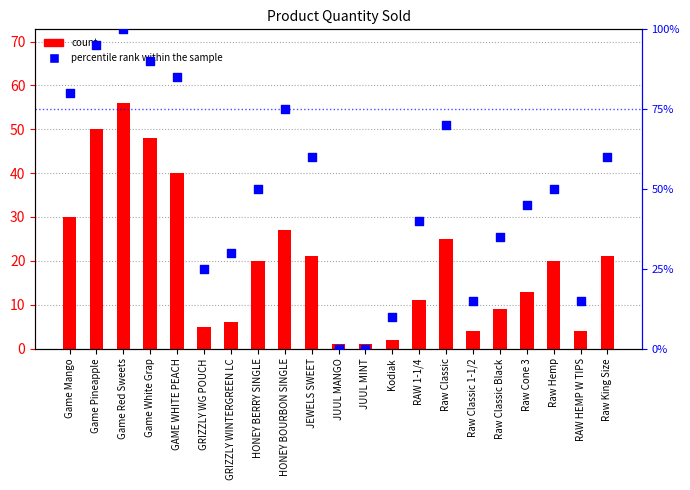

Which series has the largest Y range (max minus min)?

percentile rank within the sample